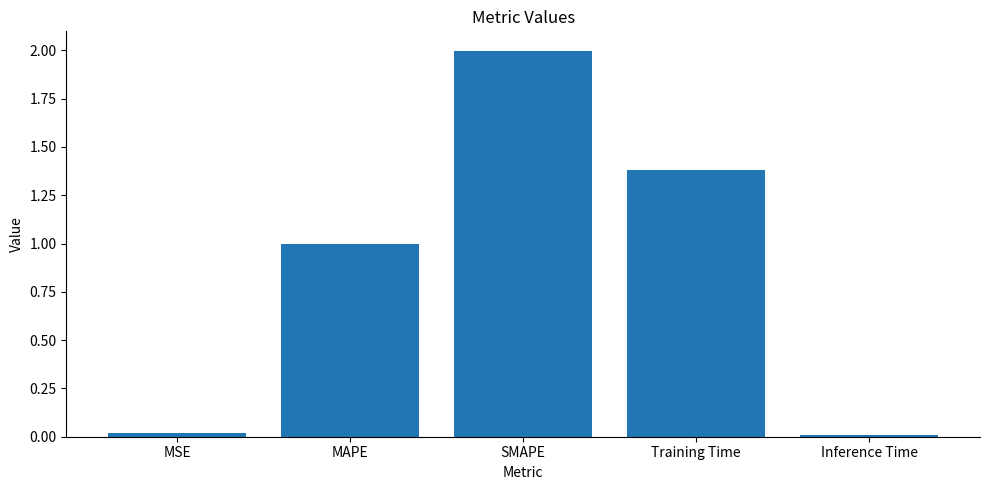

Does the chart contain stacked bars?

No